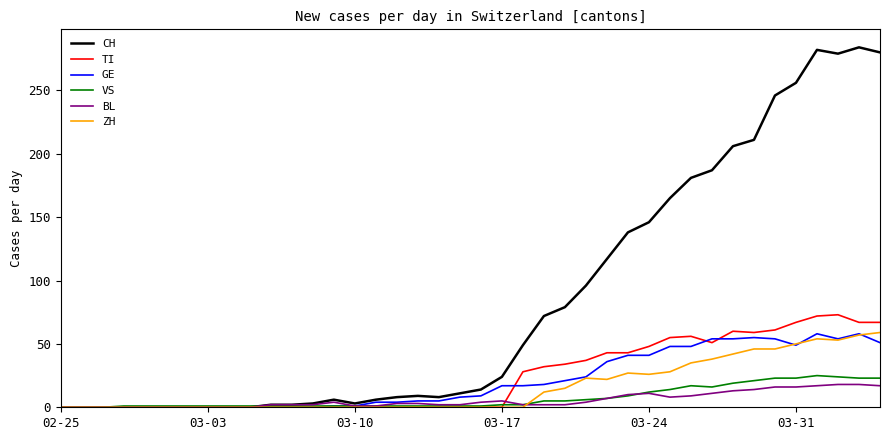

Which series has the largest total across all categories?

CH